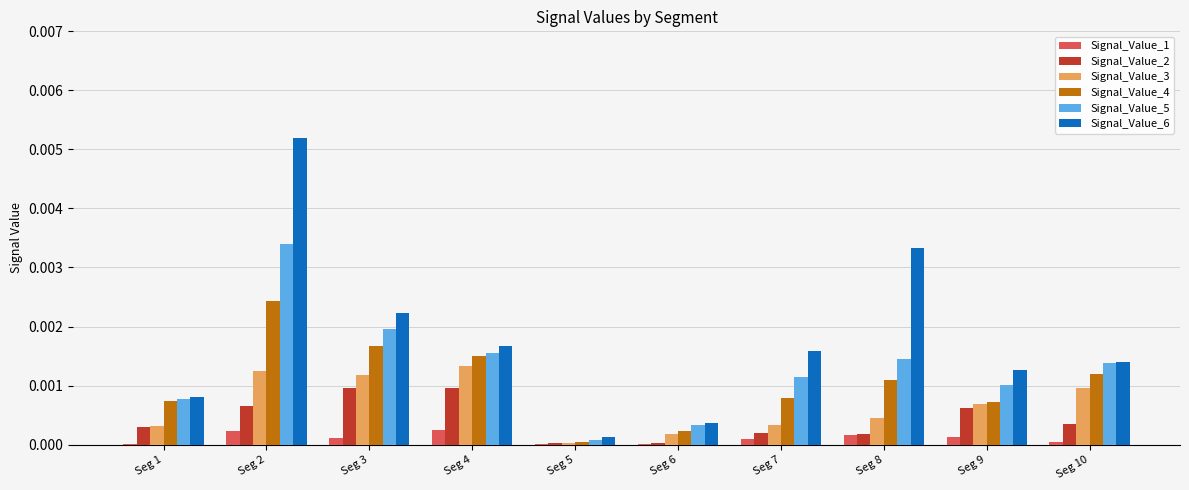

At which label does Signal_Value_6 reach its peak?

Seg 2